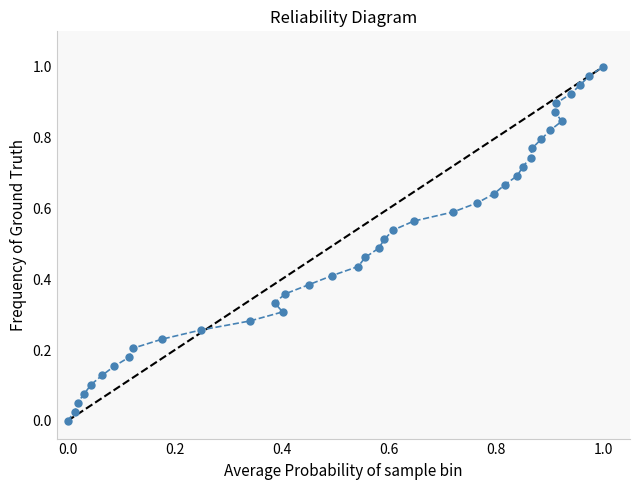

What is the difference between the second highest and minimum values?

1.0